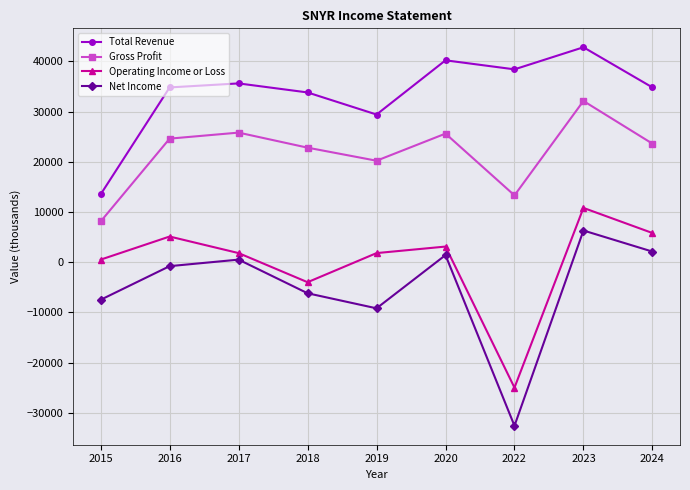

At which category does Total Revenue reach its first local valley?

2019